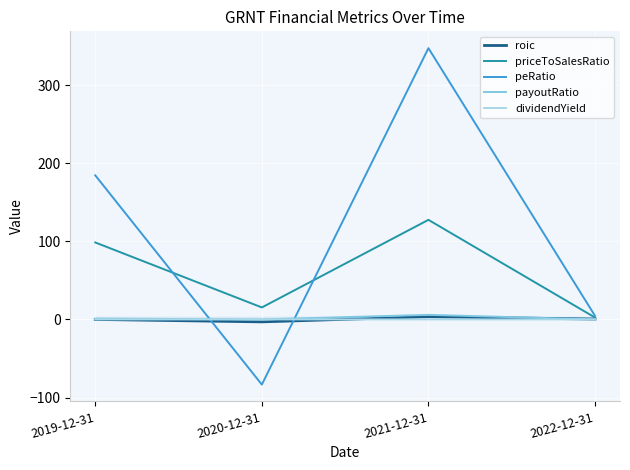

Is the value of priceToSalesRatio at 2020-12-31 greater than the value of peRatio at 2022-12-31?

Yes